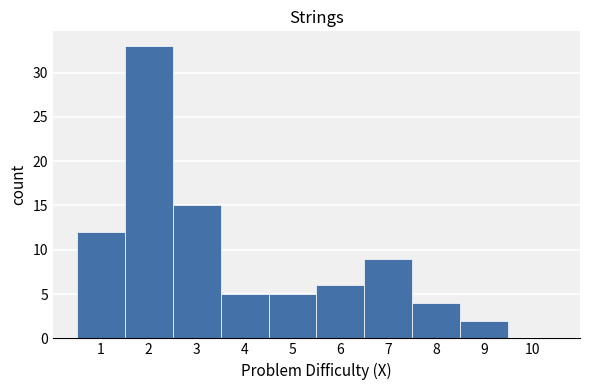

Which range on the x-axis has the tallest bar?

1.5 to 2.5